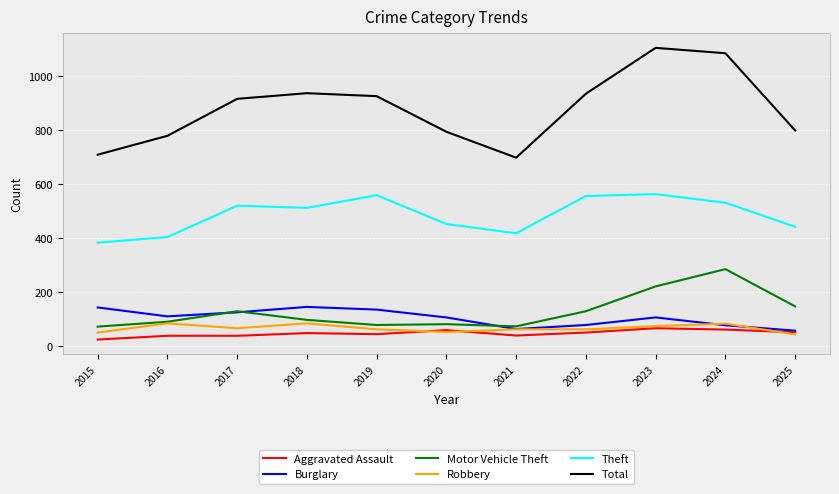

Which series has the widest spread of values?

Total